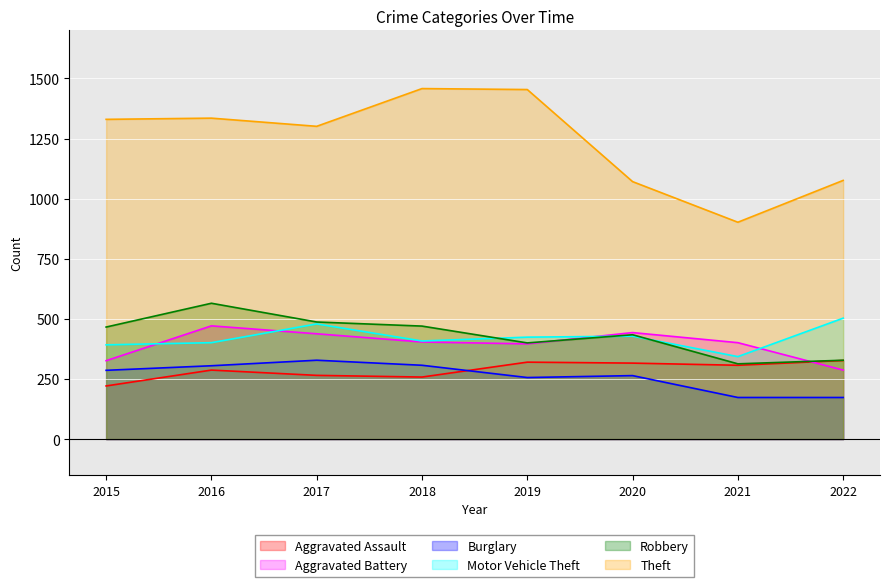

True or false: Theft and Aggravated Assault cross at least once.

False